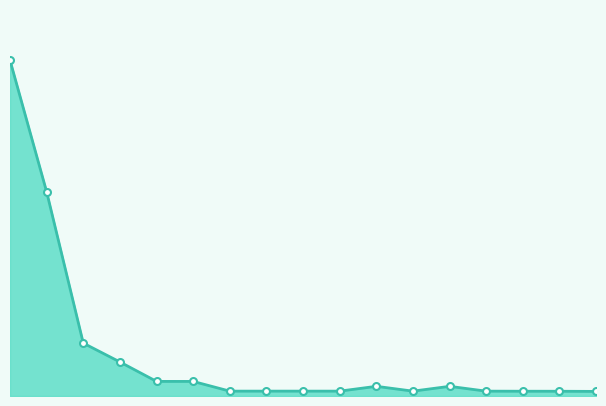

What is the greatest value displayed?

0.4